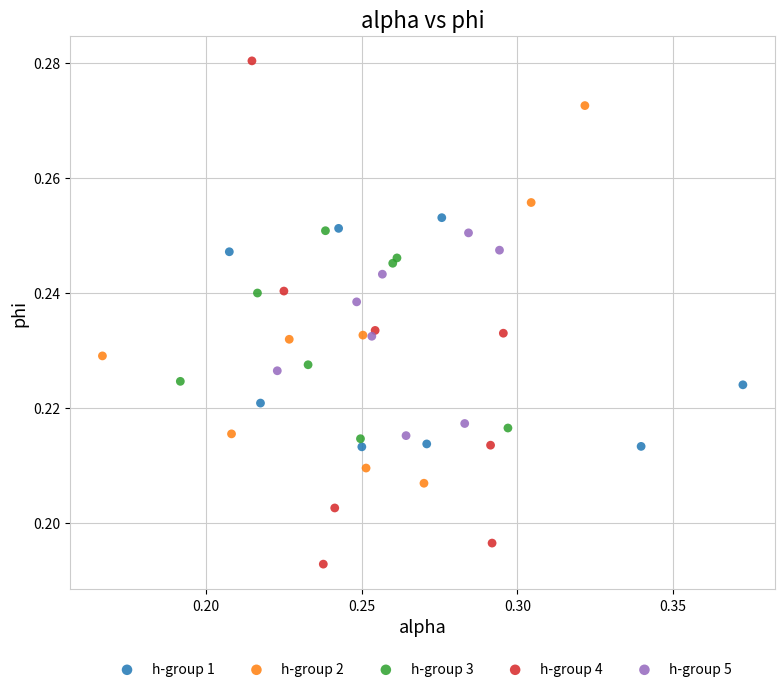

Which series contains the highest Y value?

h-group 4